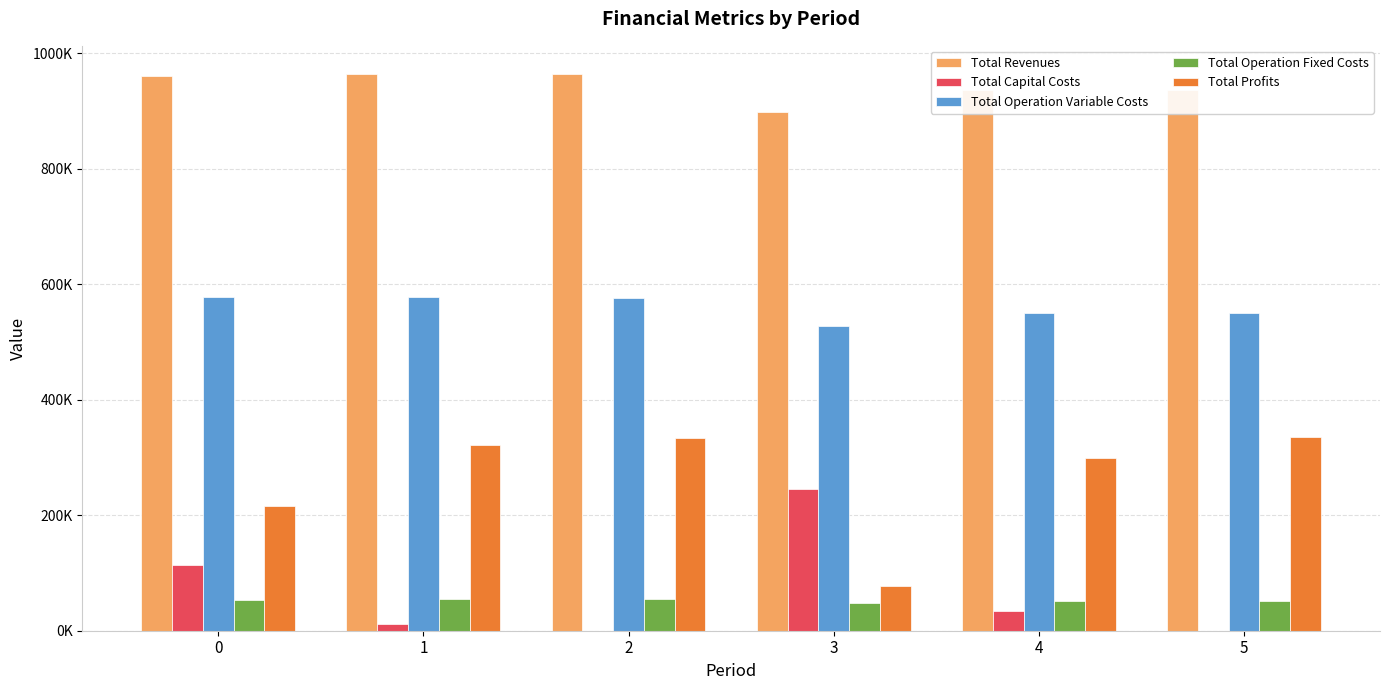

Are the bars horizontal?

No